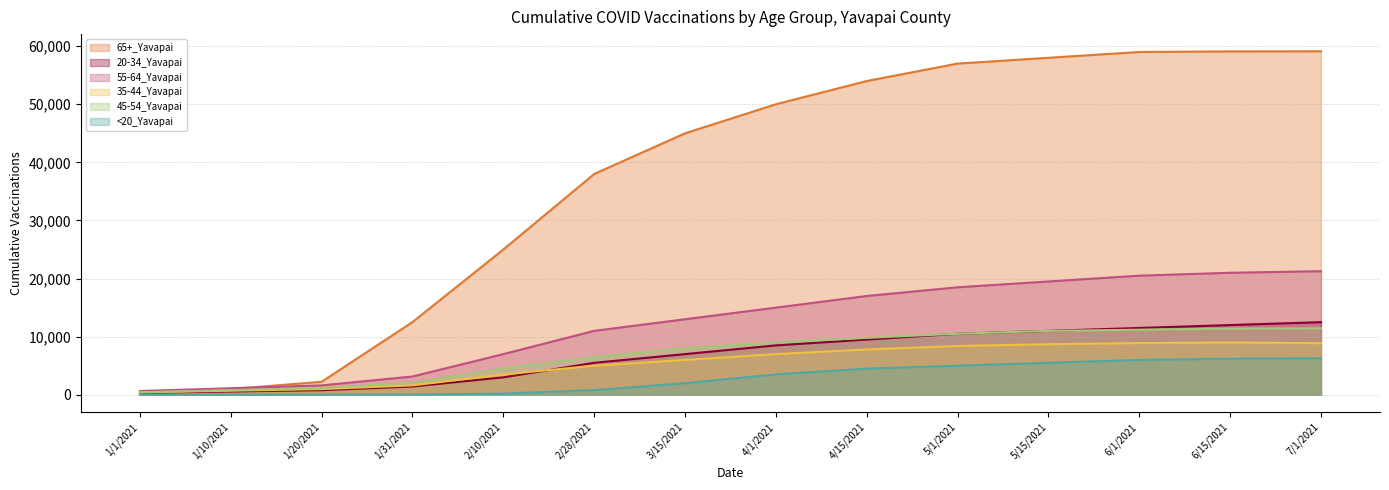

Between 1/1/2021 and 5/1/2021, which series saw the biggest shift?

65+_Yavapai